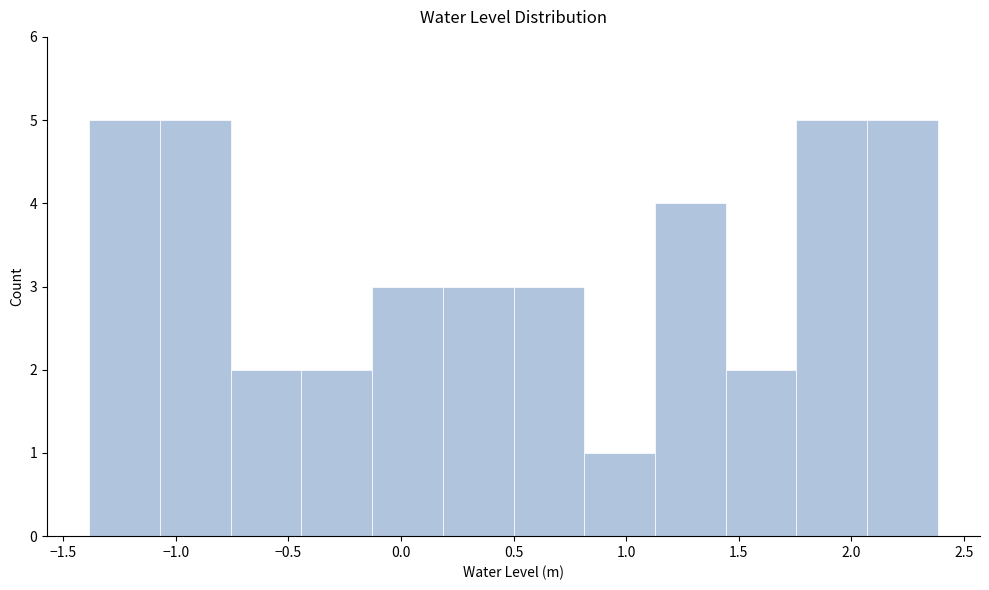

Reading left to right, transcribe this chart: for each bar, give the range it covers on the x-axis and its height. Neither the bar edges nor the heights are printed on the chart, so give them approximately, as read against the axes.

-1.40 to -1.05: 5
-1.05 to -0.75: 5
-0.75 to -0.45: 2
-0.45 to -0.15: 2
-0.15 to 0.20: 3
0.20 to 0.50: 3
0.50 to 0.80: 3
0.80 to 1.15: 1
1.15 to 1.45: 4
1.45 to 1.75: 2
1.75 to 2.05: 5
2.05 to 2.40: 5